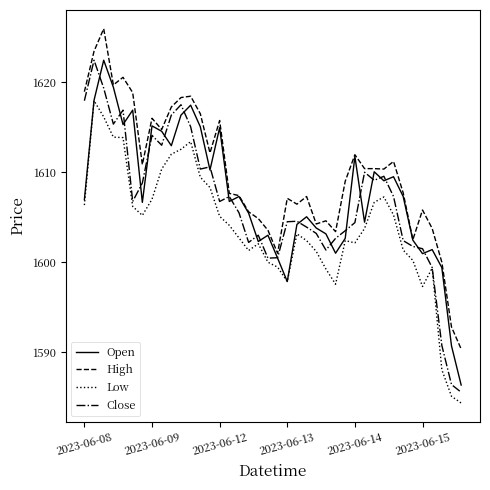

What is the maximum value for Close?

1622.4